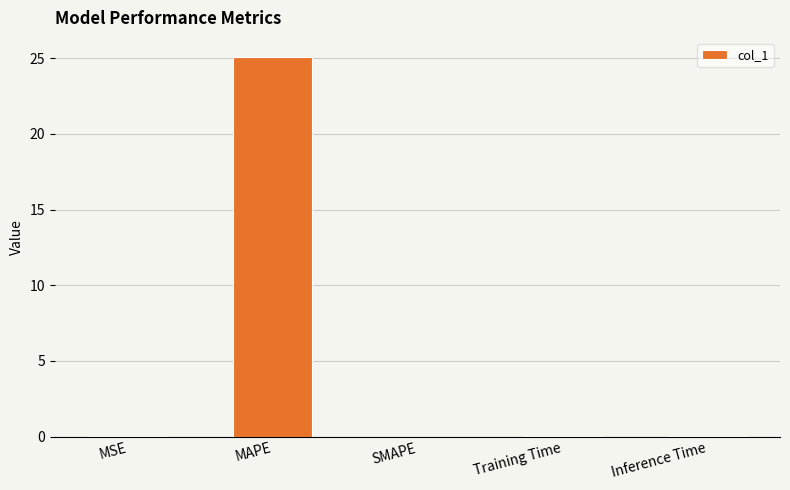

Which has a higher value, Inference Time or MAPE?

MAPE